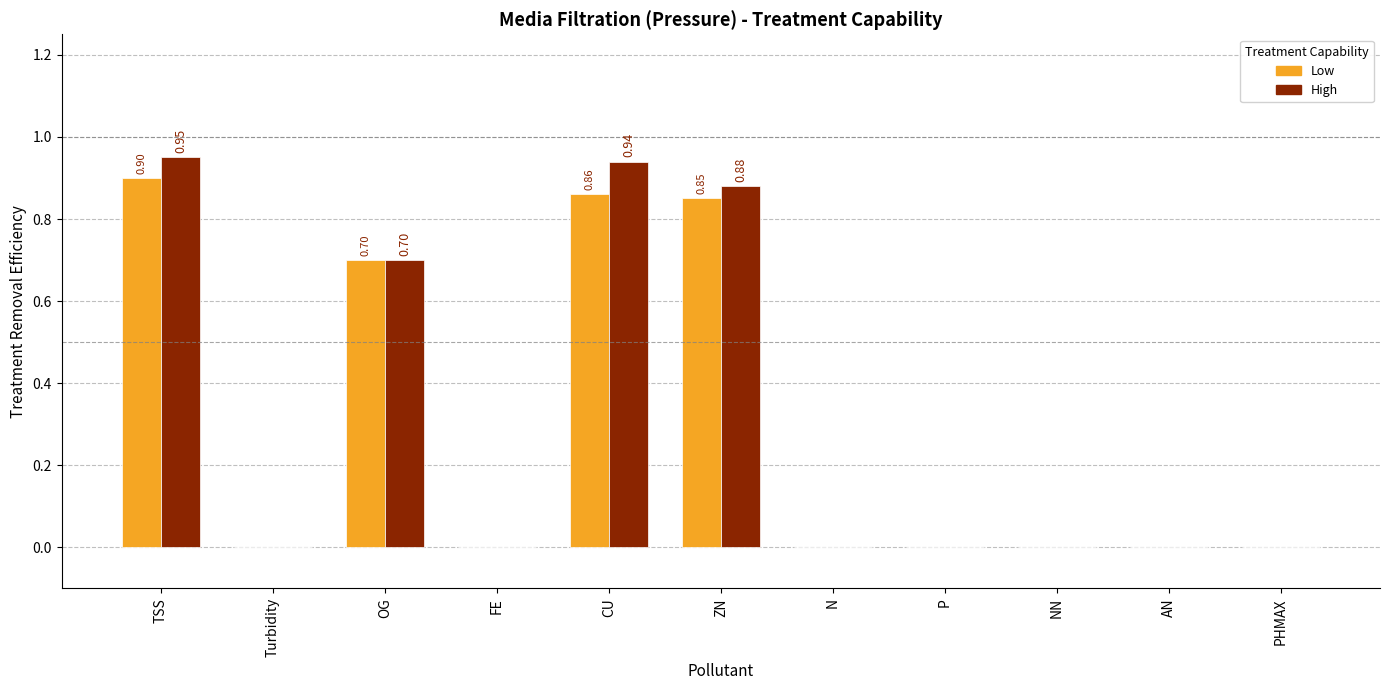

Which category has the highest value in the Low series?

TSS